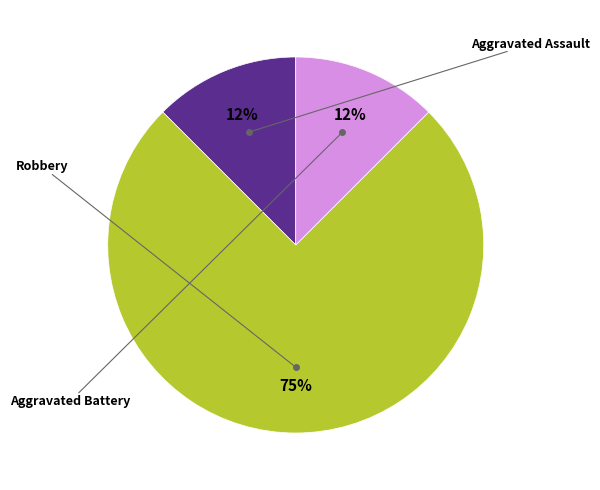

To the nearest percent, what is the average slice percentage?

33%